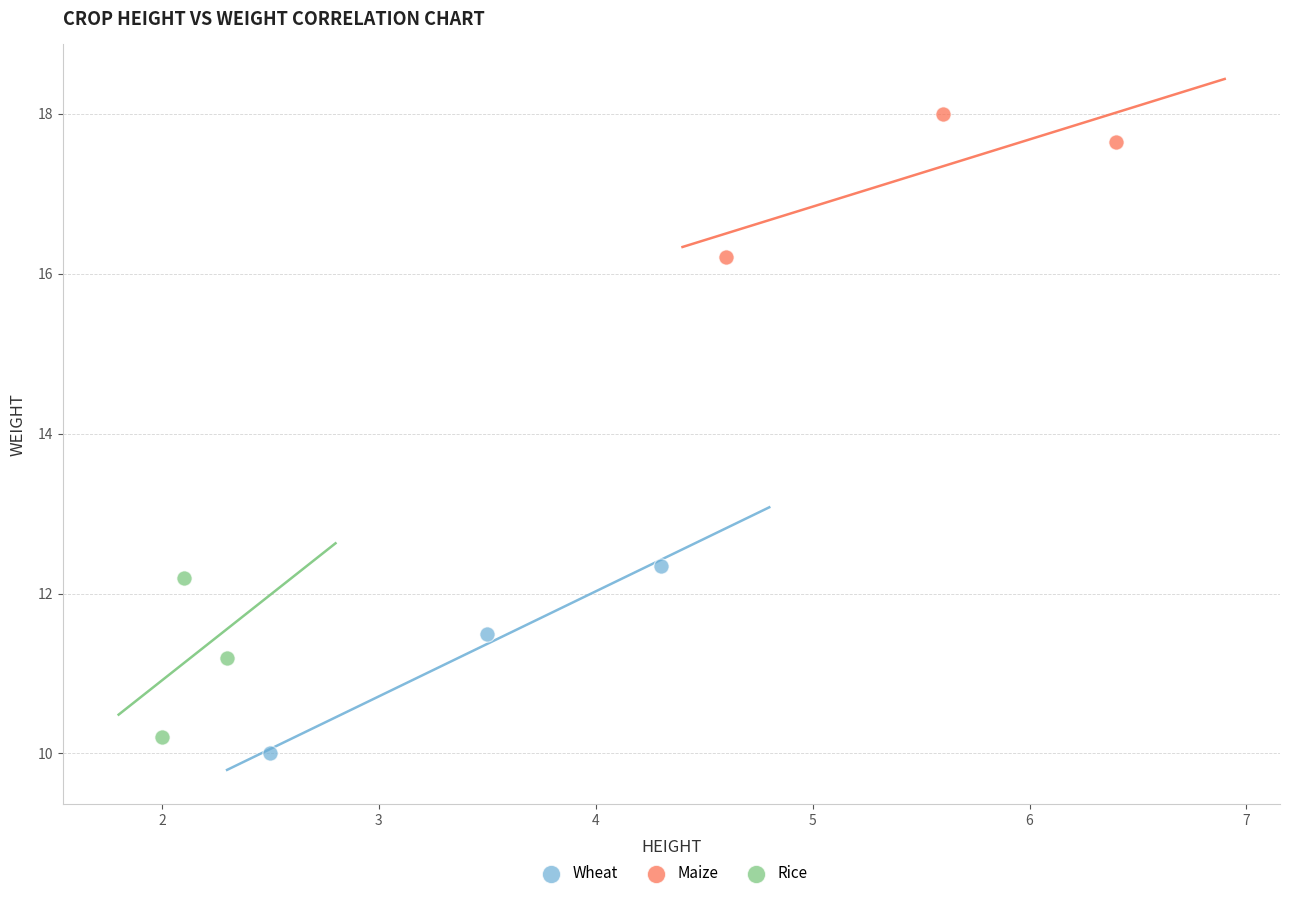

Which series contains the highest Y value?

Maize